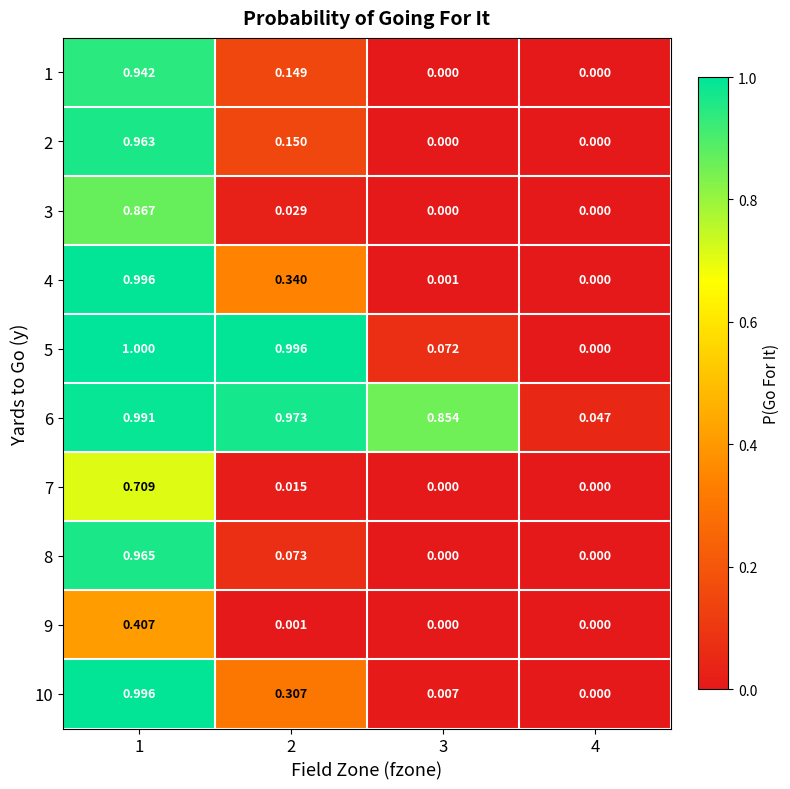

Is the value of 6 at 4 greater than the value of 3 at 1?

No